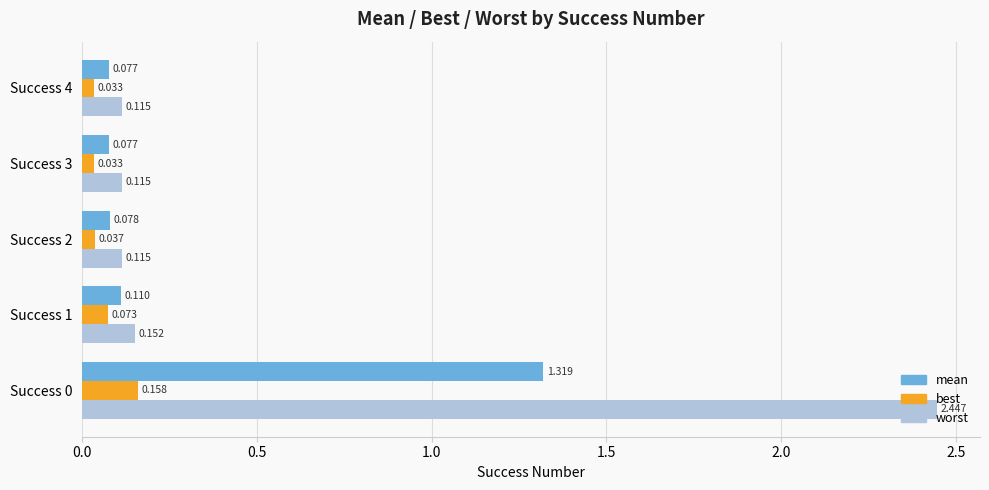

At Success 4, list the series in order from smallest to largest.

best, mean, worst